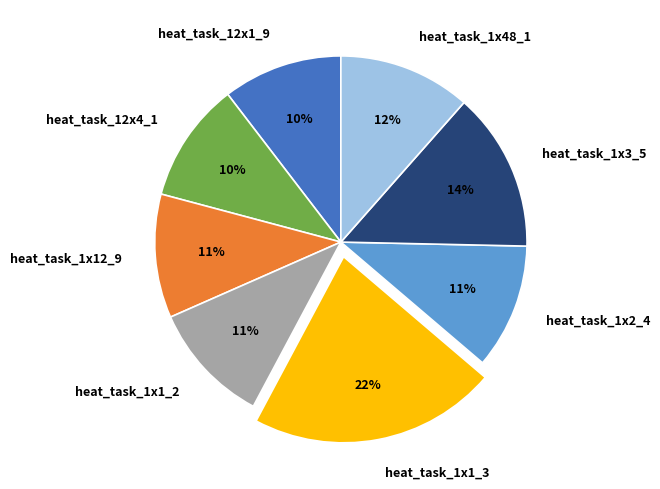

Which slice is the largest?

heat_task_1x1_3